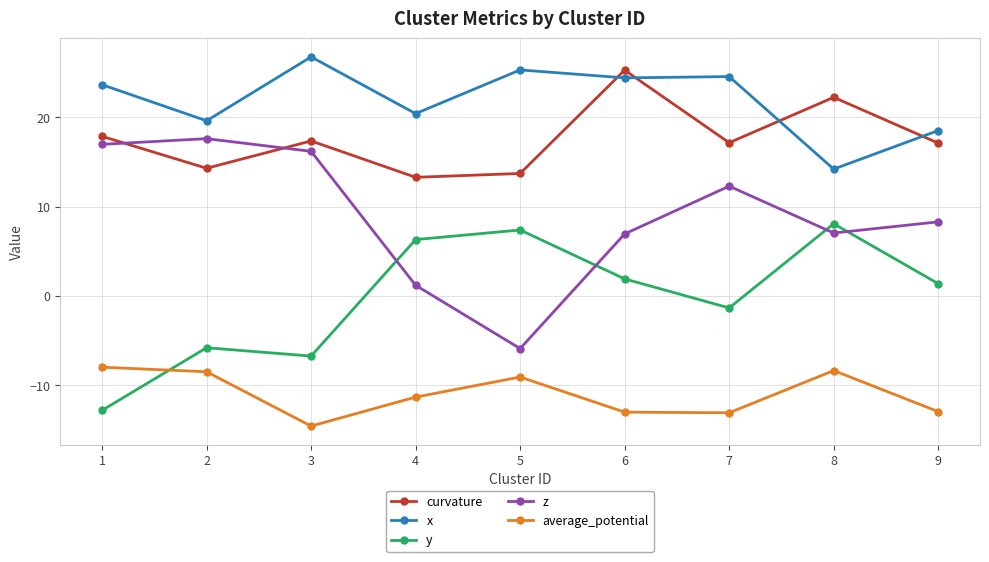

The x series shows 24.5 at 7. True or false?

True